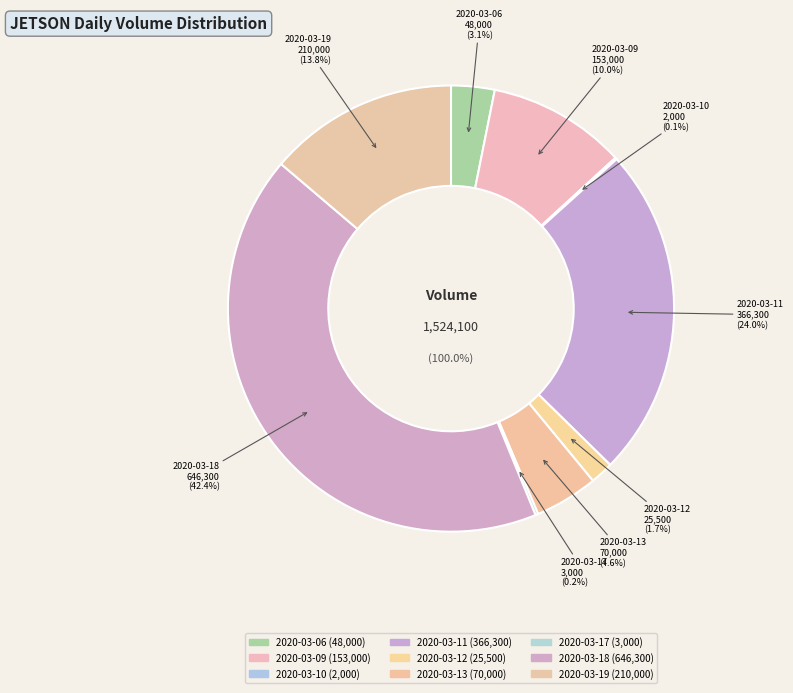

Is it true that 2020-03-10 is 0% of the pie?

True